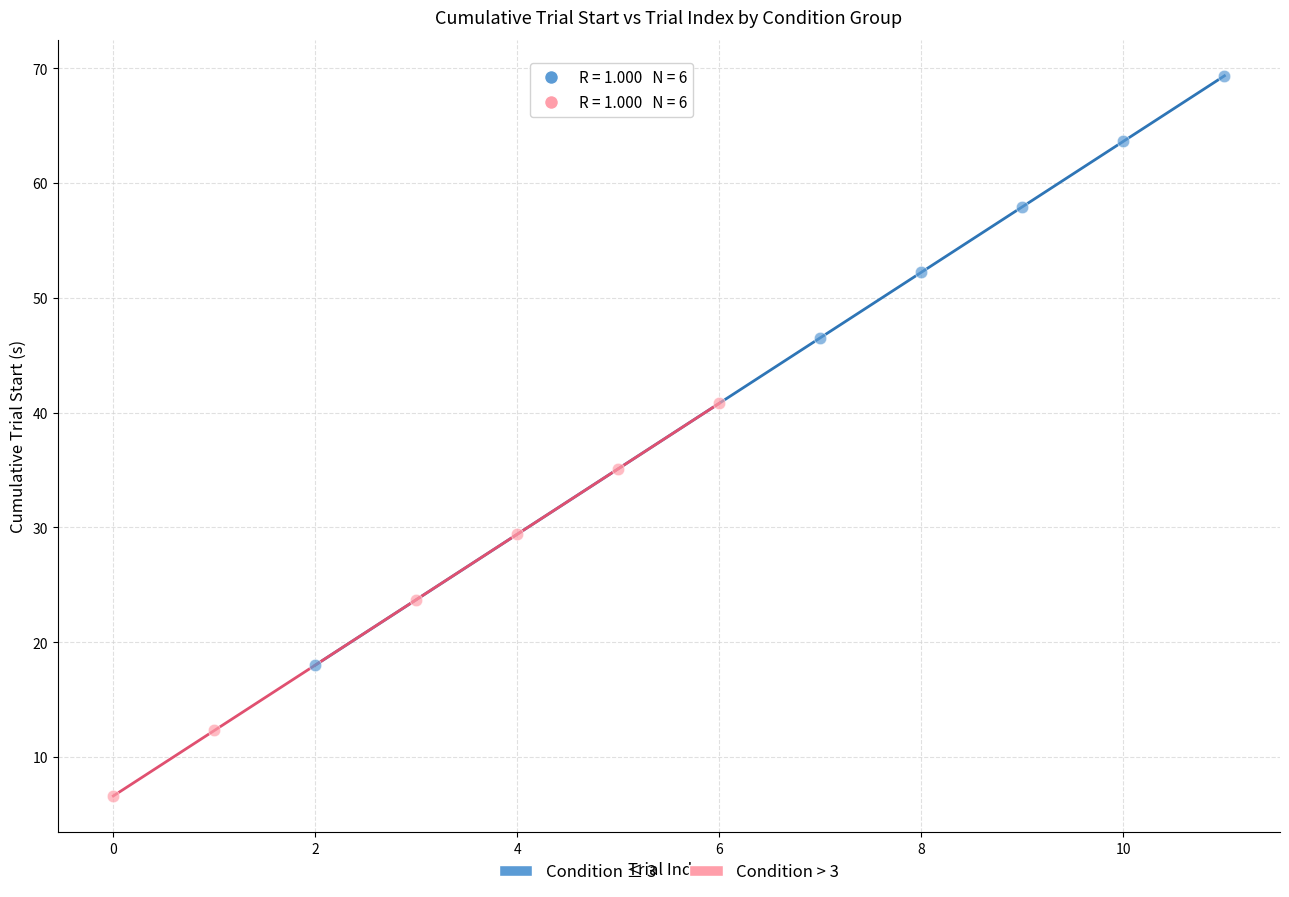

Which series reaches the maximum Y coordinate?

Condition ≤ 3